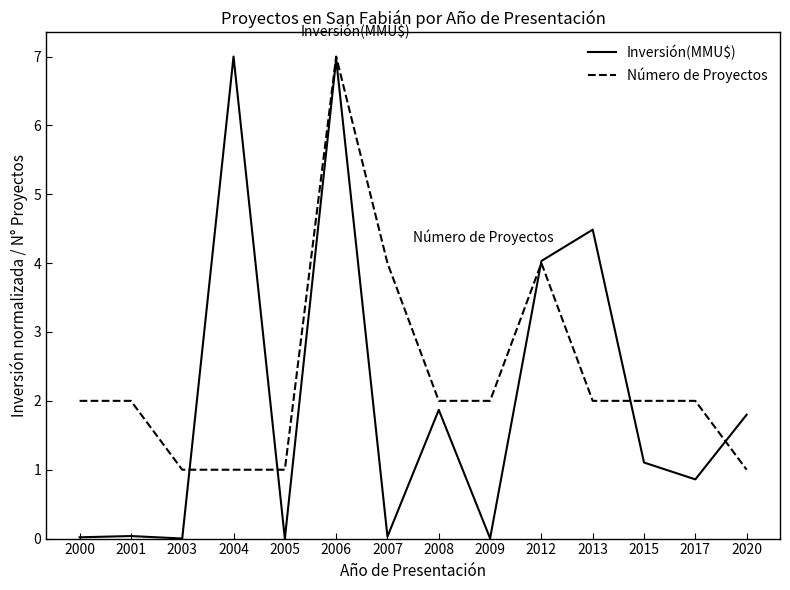

What is the highest value of the Inversión(MMU$) series?

7.0